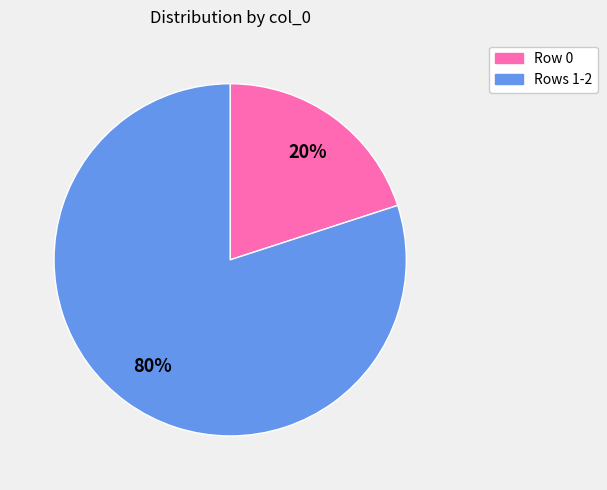

To the nearest percent, what is the average slice percentage?

50%